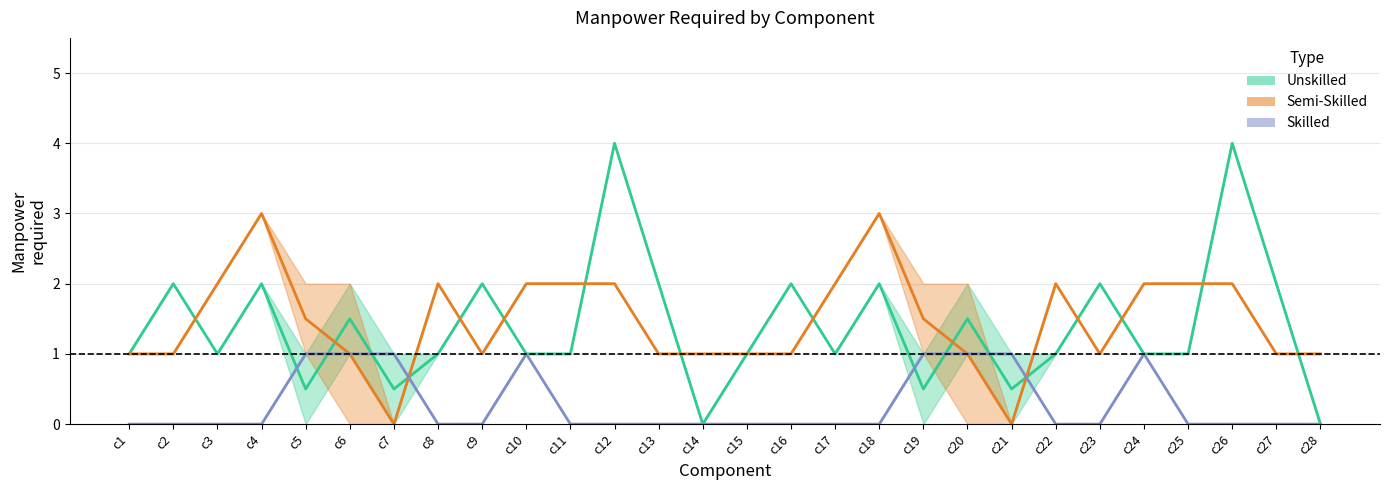

How many intersections are there between Skilled mid and Semi-Skilled mid?

2